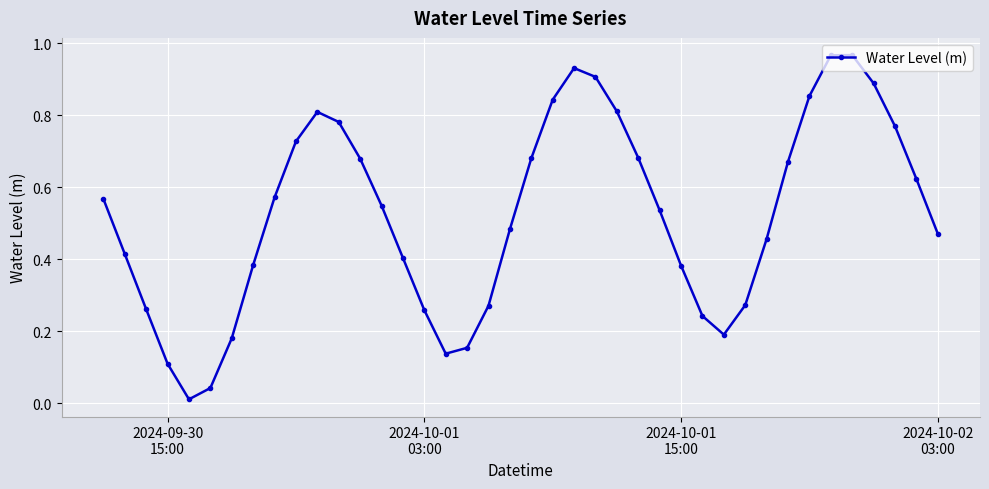

Count the number of categories in the chart.

40